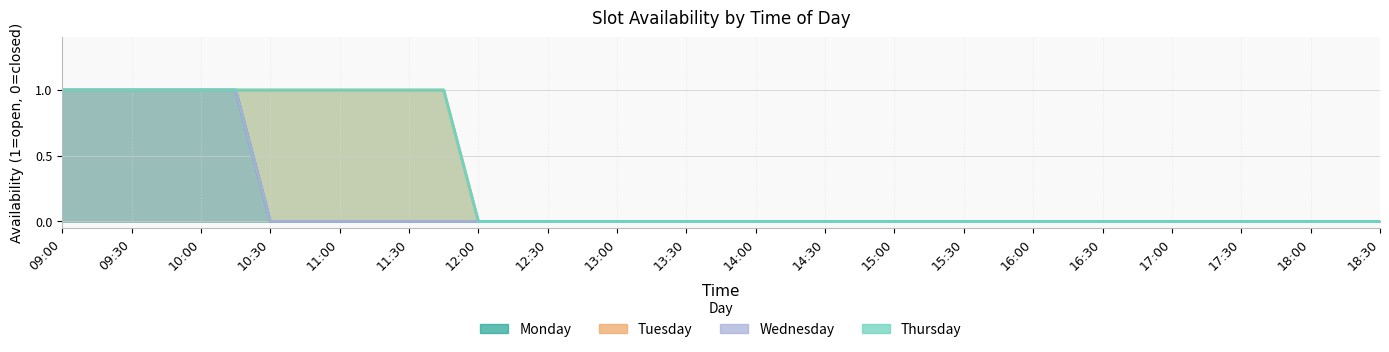

How many lines are shown in the chart?

4